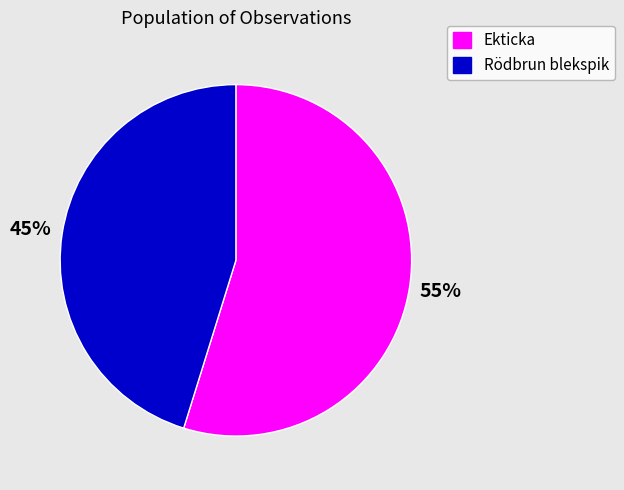

Is there a majority slice in this chart?

Yes